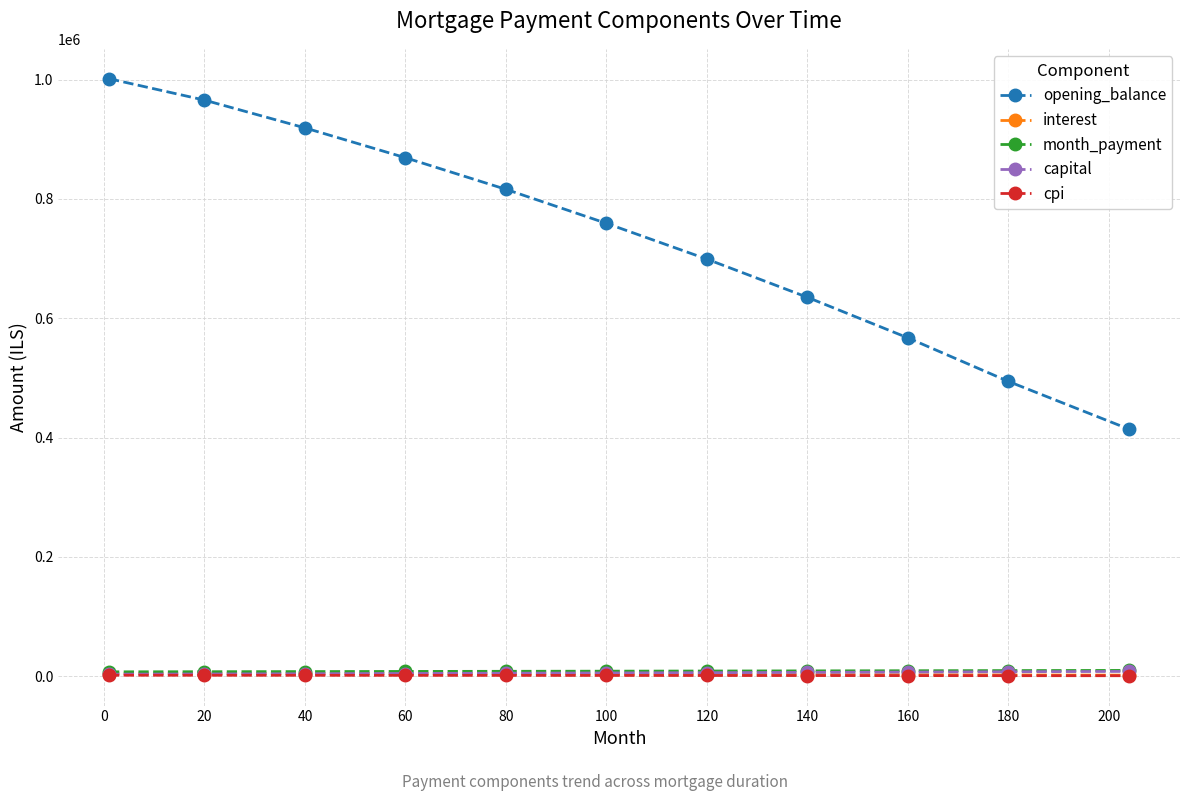

True or false: cpi and opening_balance cross at least once.

False